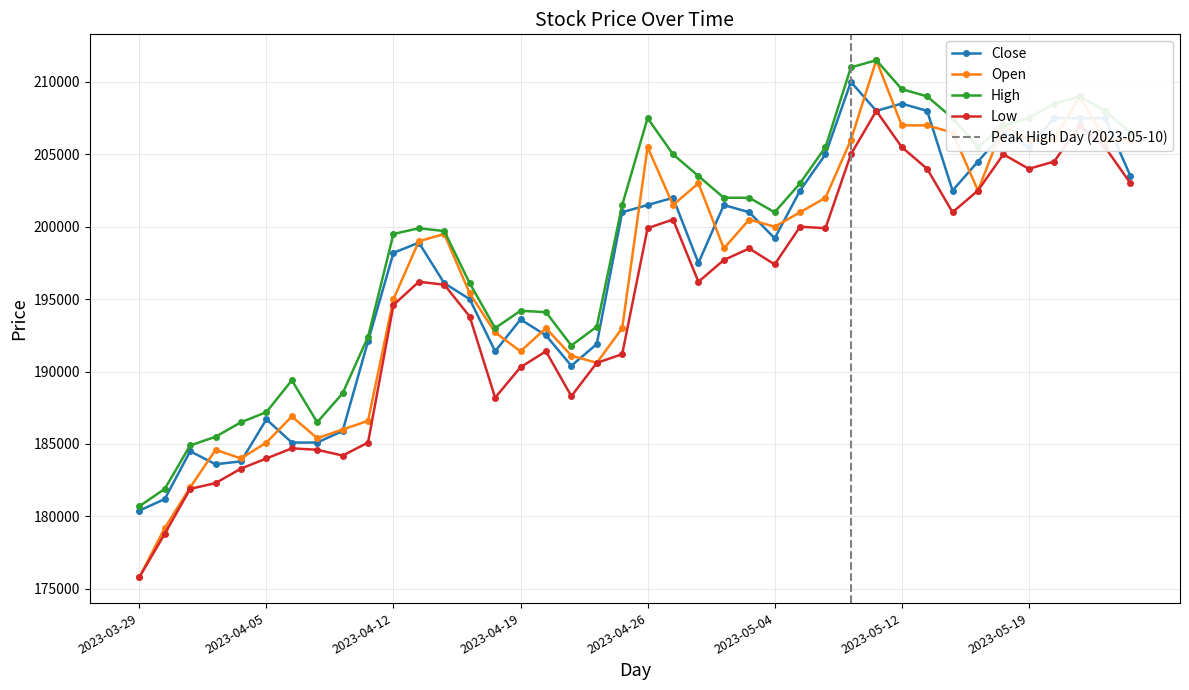

Where is the first local maximum for Open?

2023-04-03